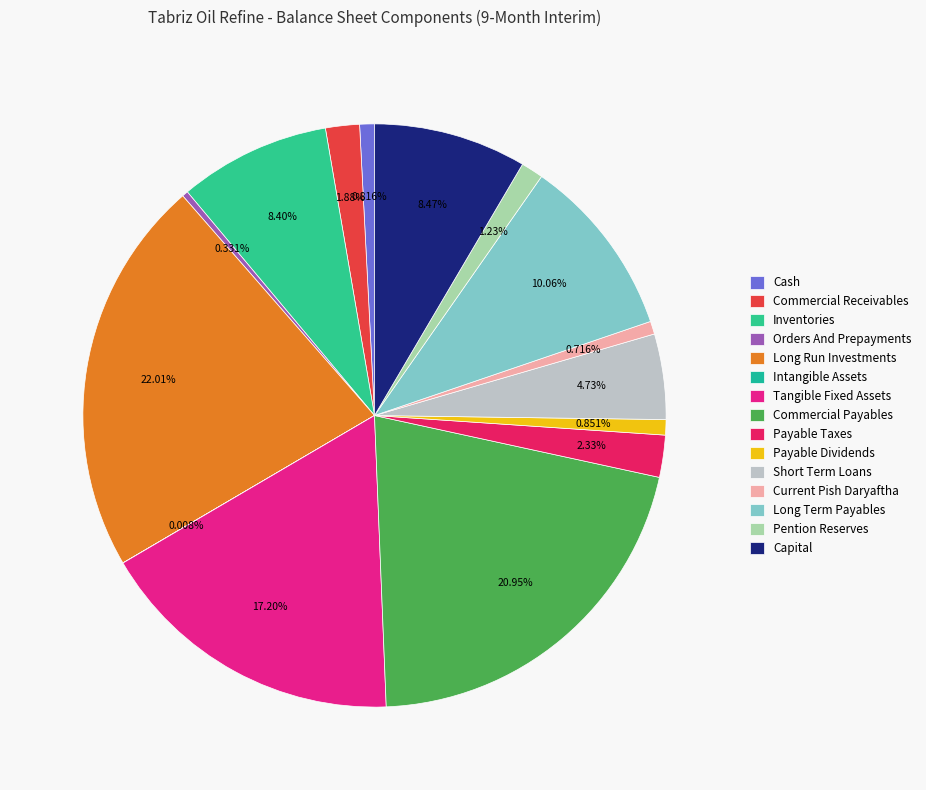

Count the number of slices in the pie.

15